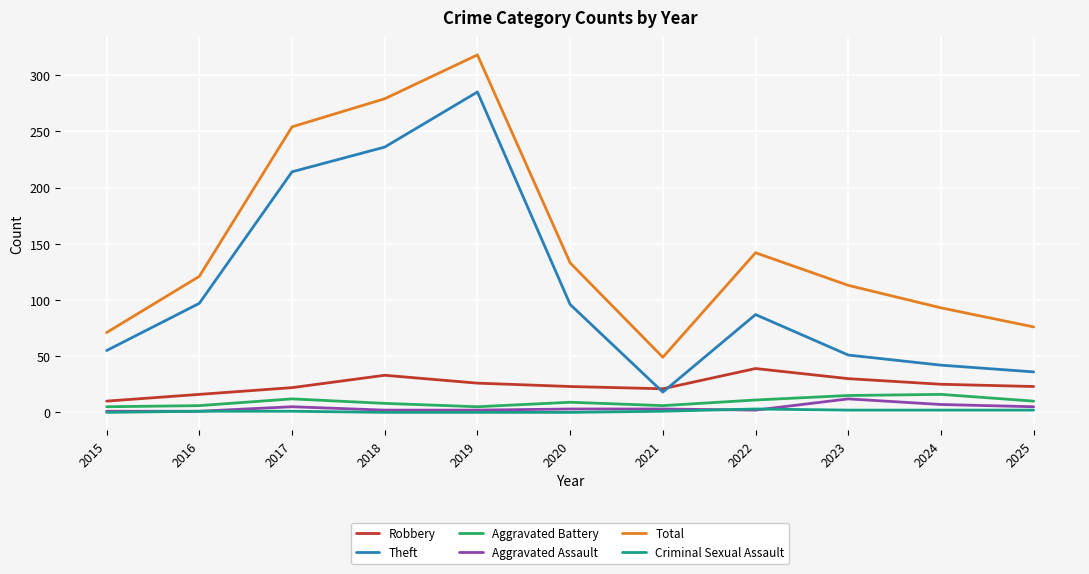

In Total, how many points are lower than both neighbors (excluding endpoints)?

1